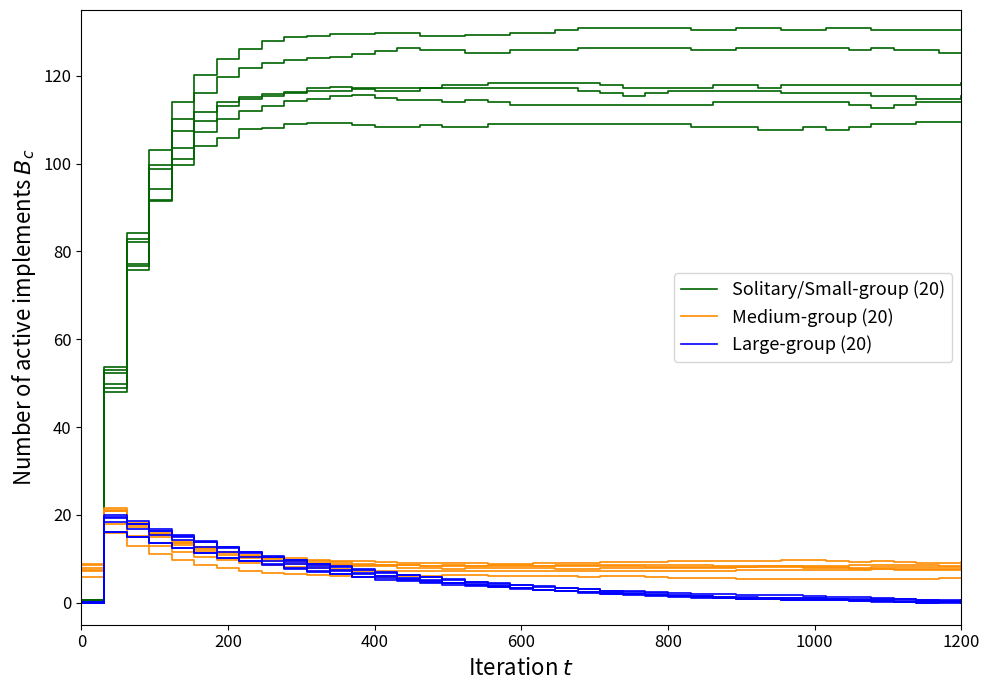

How many data points in Solitary/Small-group (20) are above 125?

28